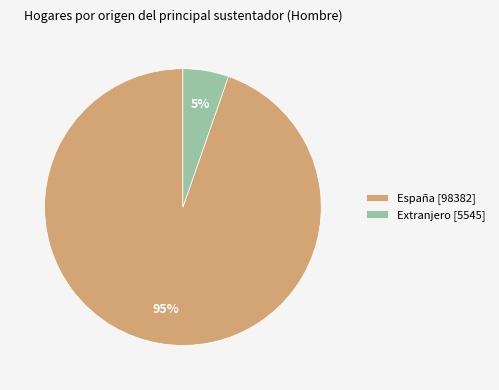

How many segments does this pie chart have?

2